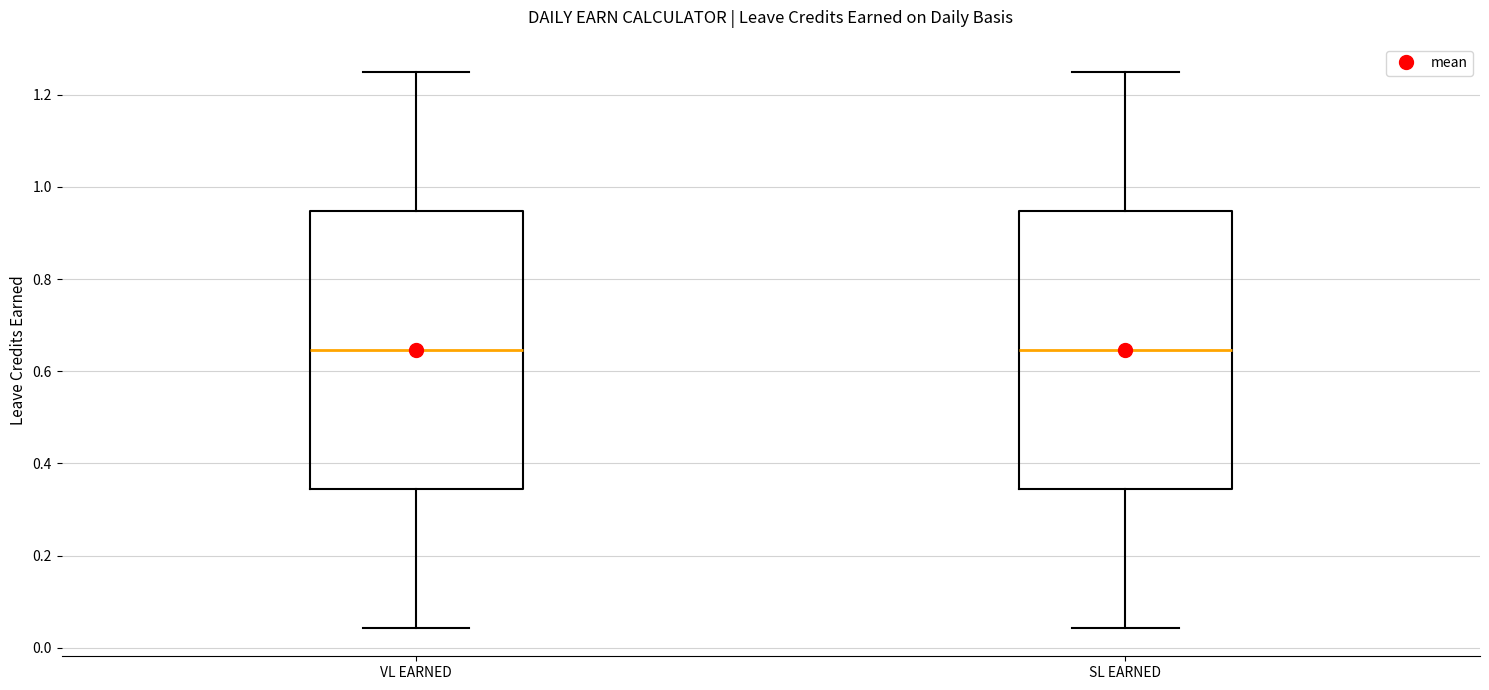

Reading left to right, read every box against the y-axis: the position of its median line, the range the box covers, and the ends of its whiskers. The values are not printed on the chart, so give them approximately, as read against the axis.

VL EARNED: median 0.64, box 0.34 to 0.94, whiskers 0.04 to 1.26
SL EARNED: median 0.64, box 0.34 to 0.94, whiskers 0.04 to 1.26